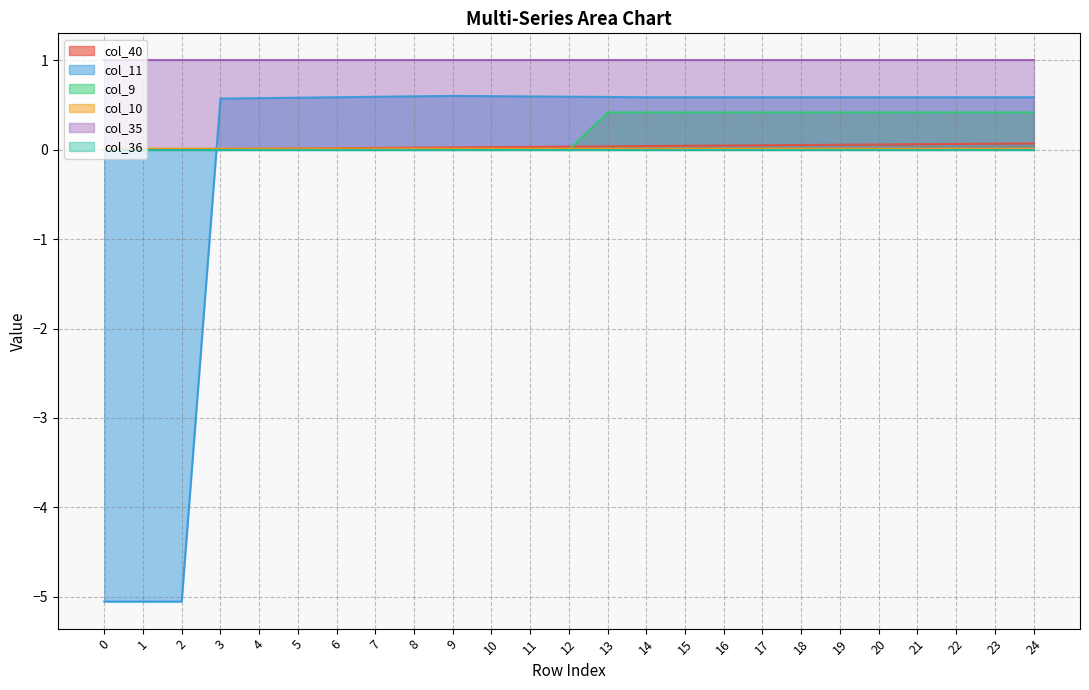

What is the average value of the col_9 series?

0.2